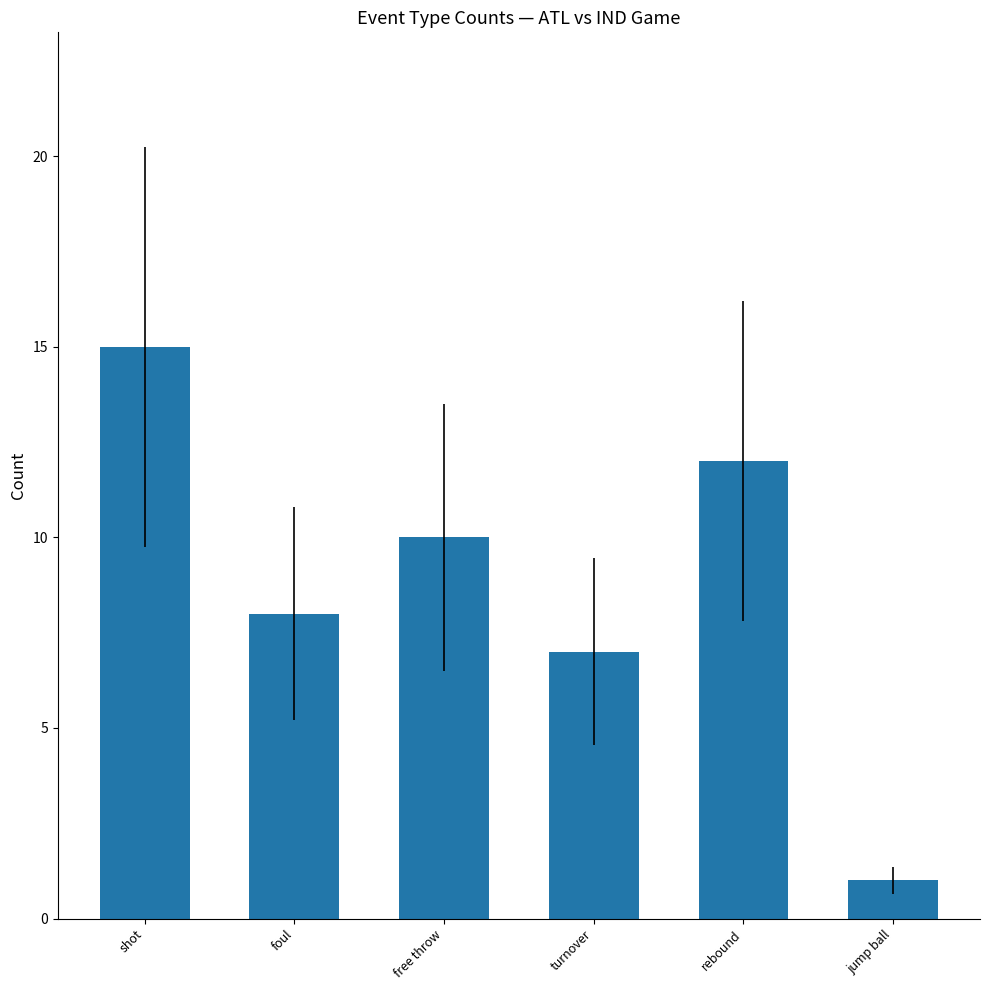

The chart shows a value of 8 at foul. True or false?

True